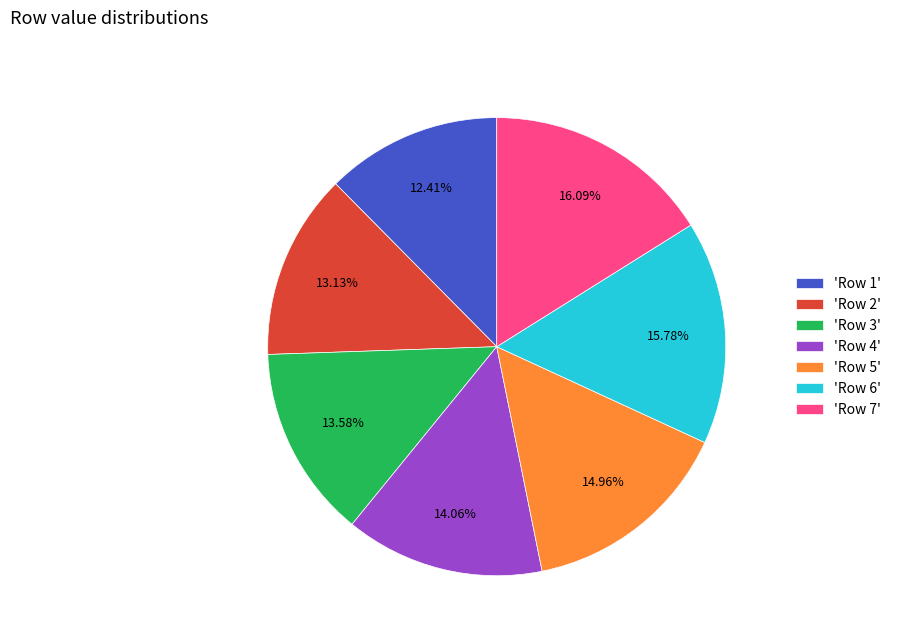

Approximately how many times larger is the value at 'Row 1' compared to 'Row 2'?

0.9